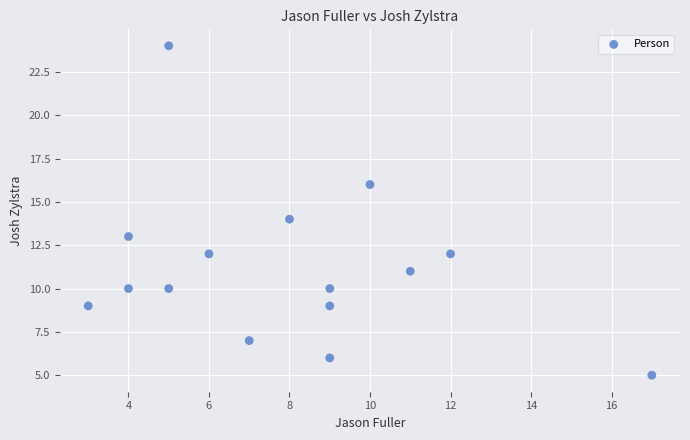

What is the range of Y values (max minus min)?

19